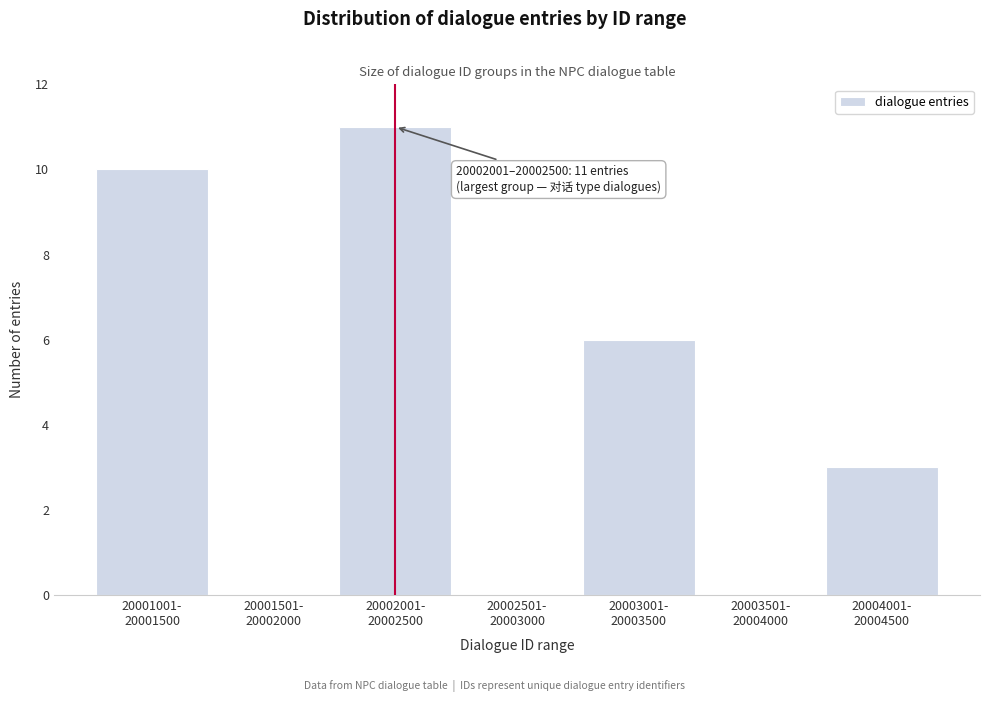

What is the greatest value displayed?

11